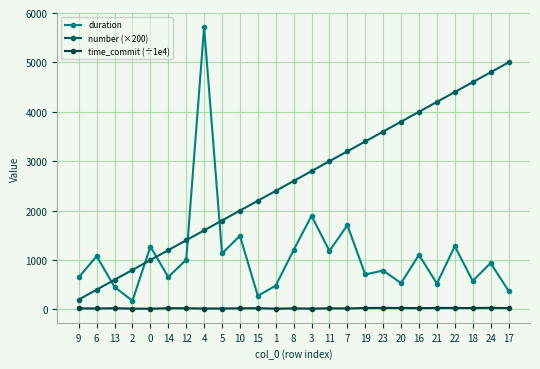

What is the difference between the number (×200) values at 0 and 3?

1800.0